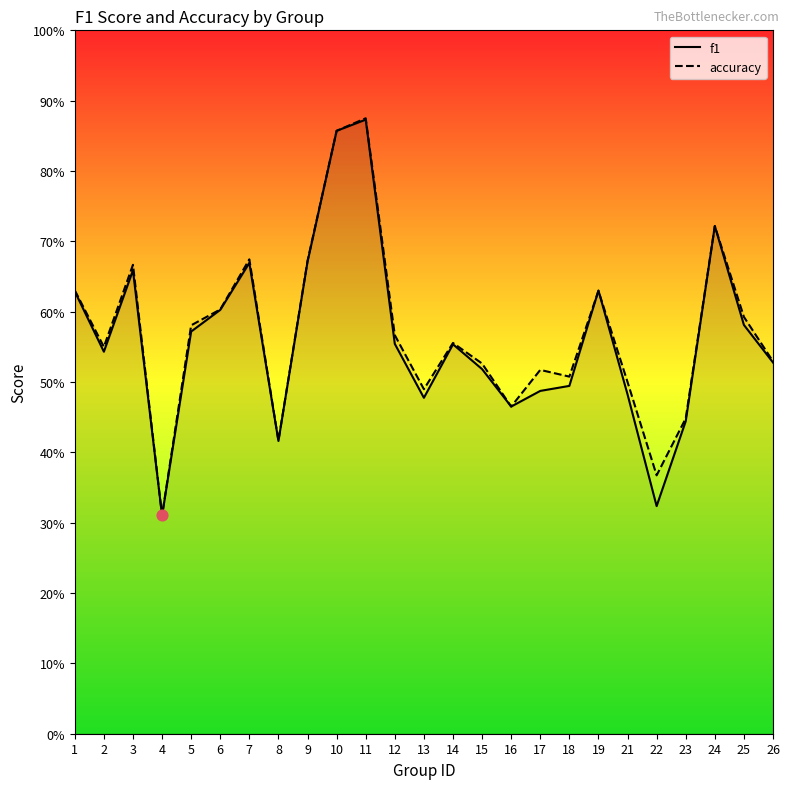

Is the value of f1 at 26 greater than the value of accuracy at 4?

Yes